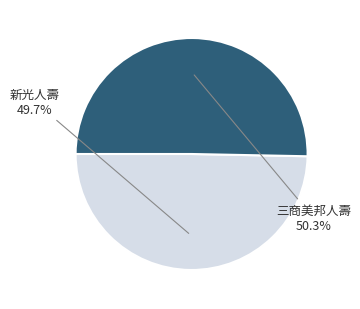

Is there any slice that represents more than half of the pie?

Yes